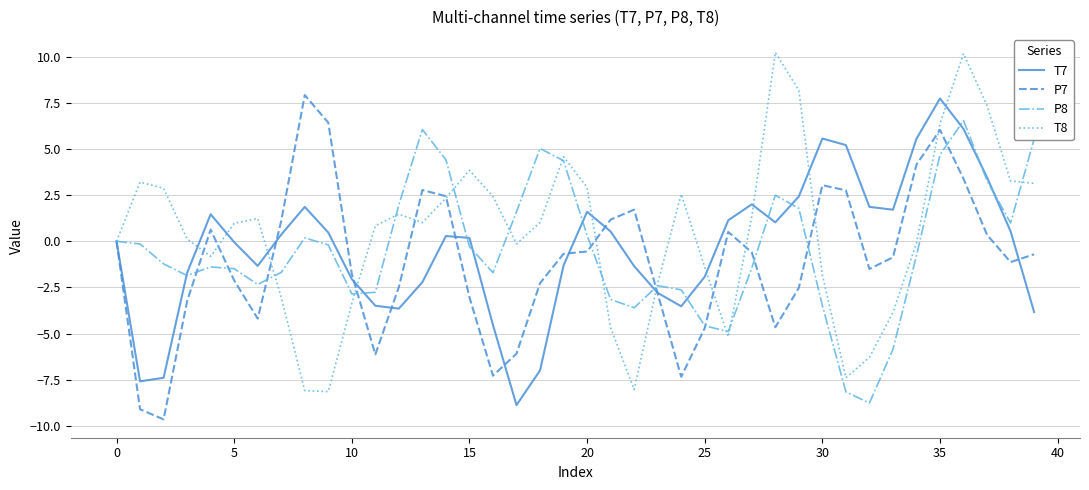

What is the maximum value shown in the chart?

10.2